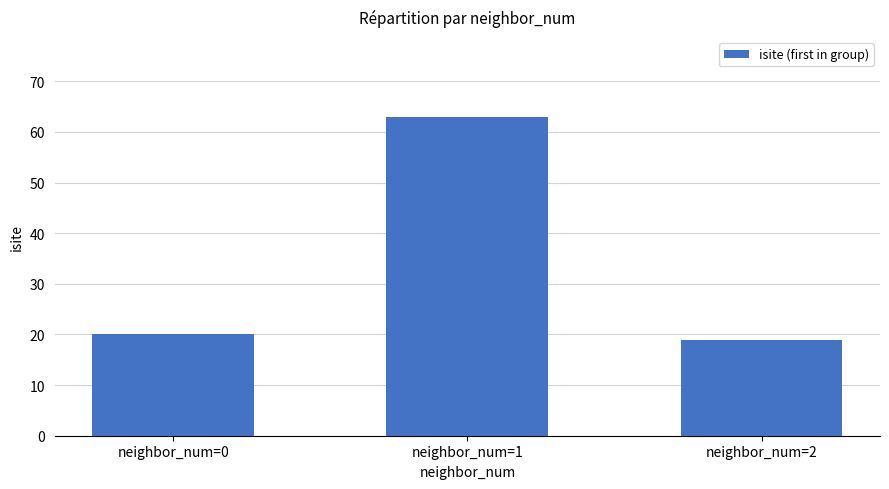

What is the greatest value displayed?

63